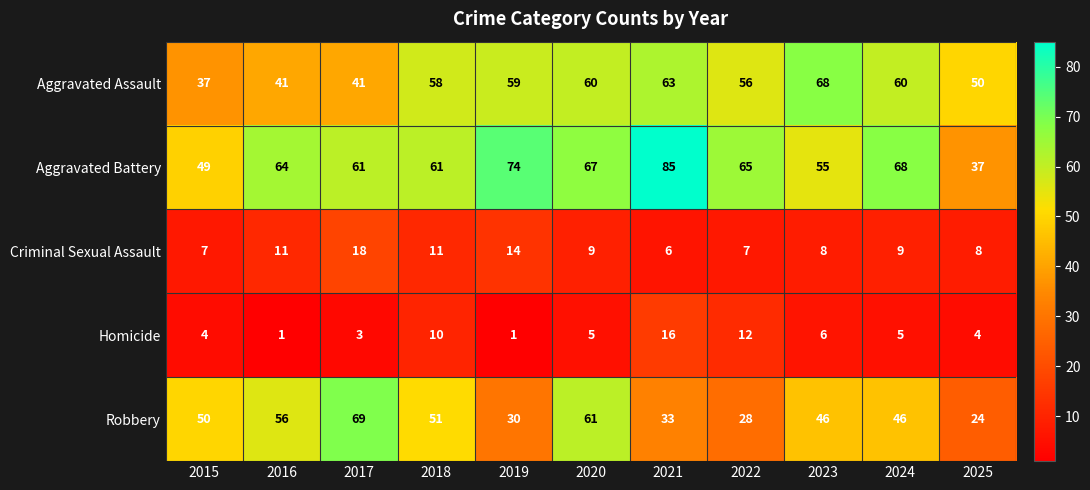

Which series changed the most between 2016 and 2018?

Aggravated Assault